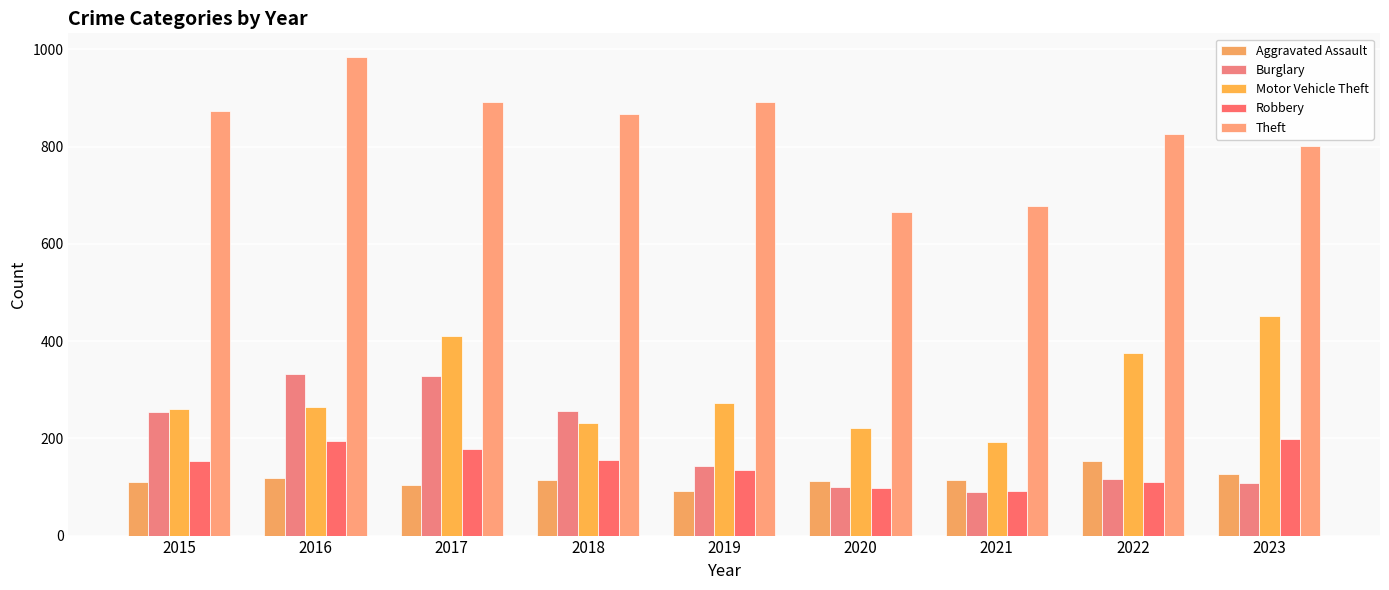

How many series are shown in this chart?

5